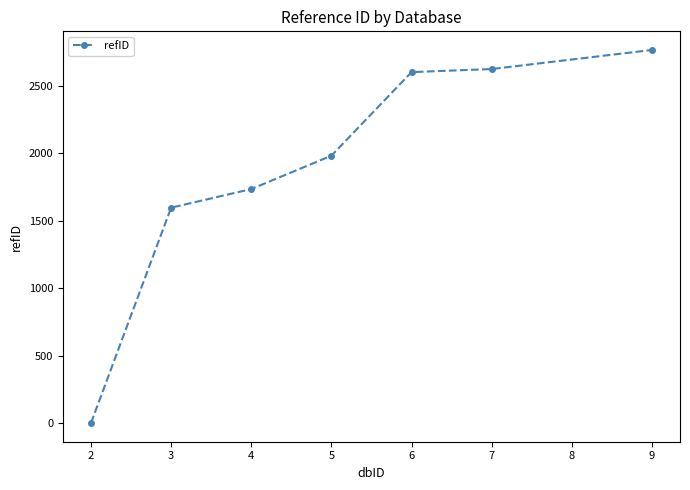

Is this an area chart (filled region under the line)?

No